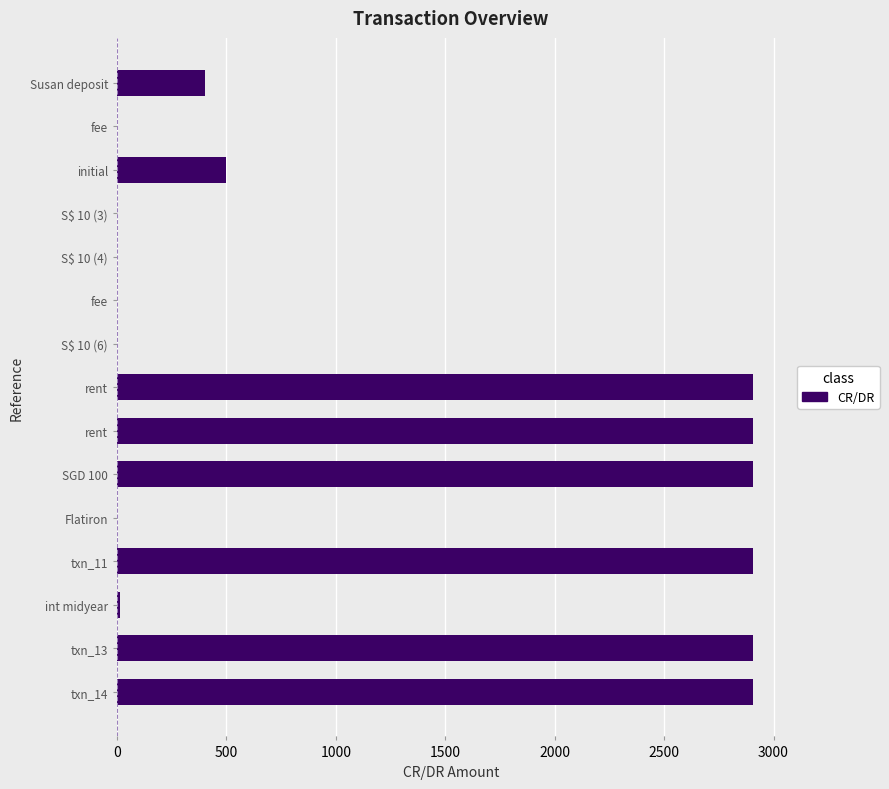

How many categories are shown in the chart?

15